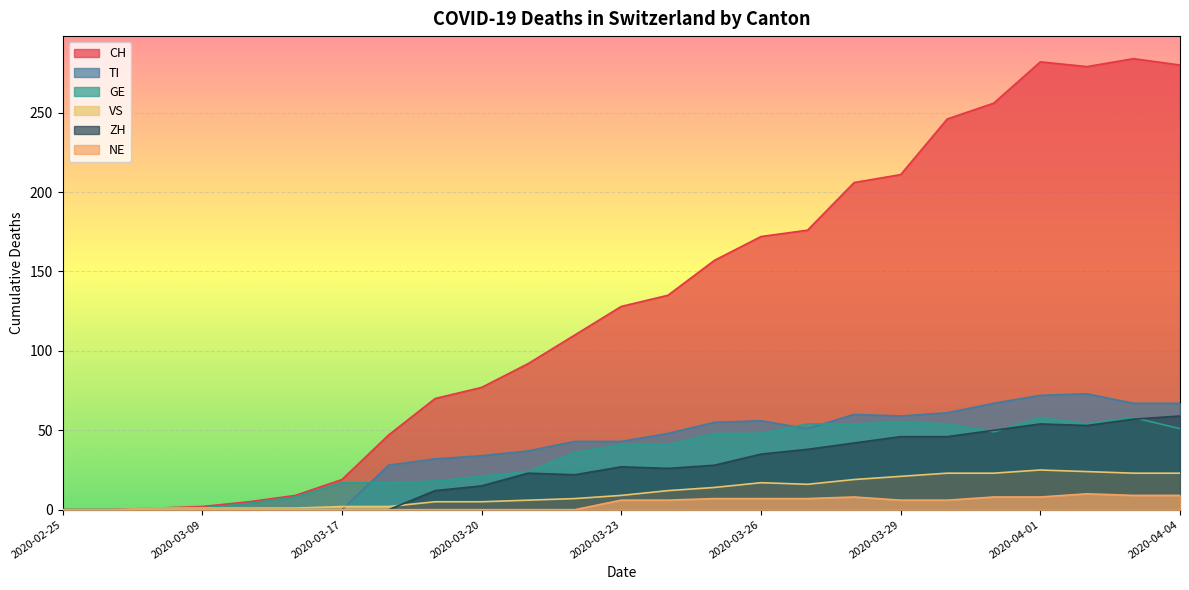

True or false: VS and ZH intersect in this chart.

True